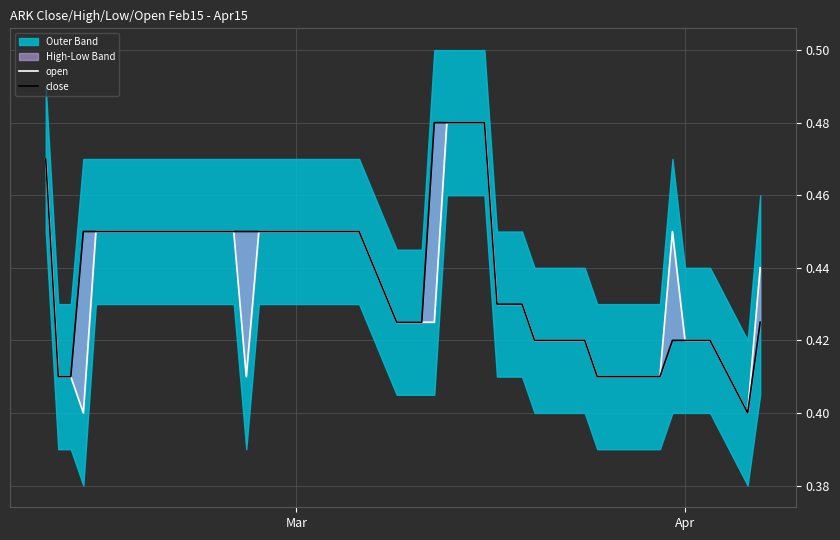

At how many categories does at least one series exceed 0?

40